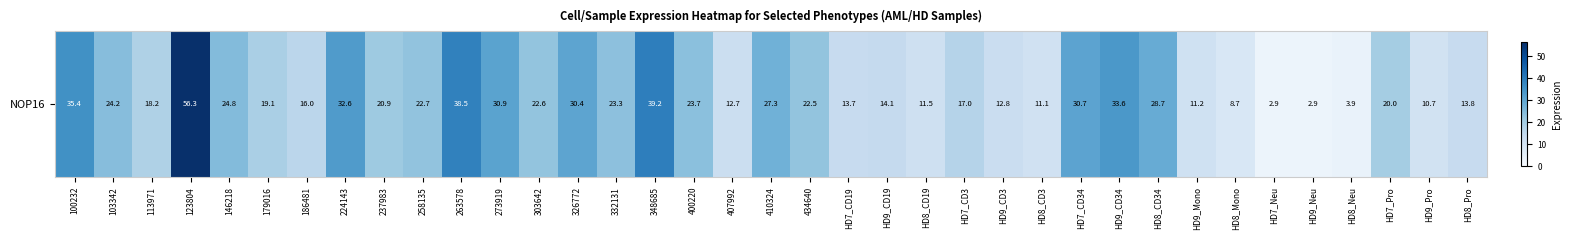

What is the change in value from 258135 to 434640?

-0.2